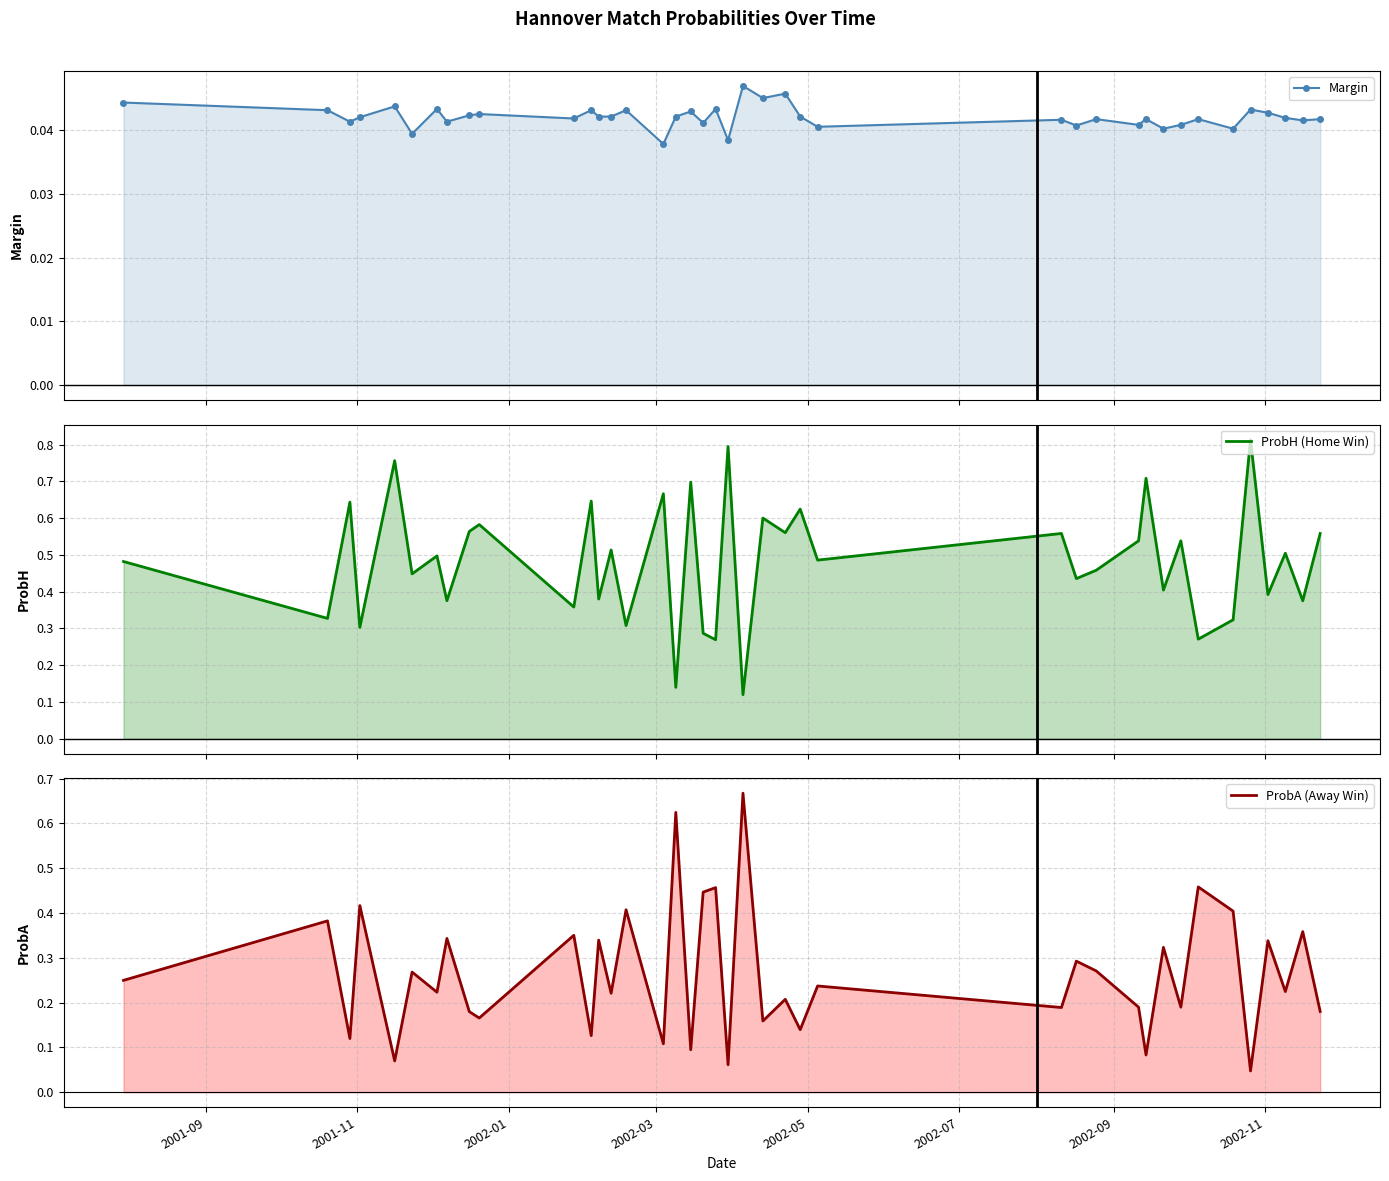

Is the value of ProbH (Home Win) at 36 greater than the value of Margin at 29?

Yes